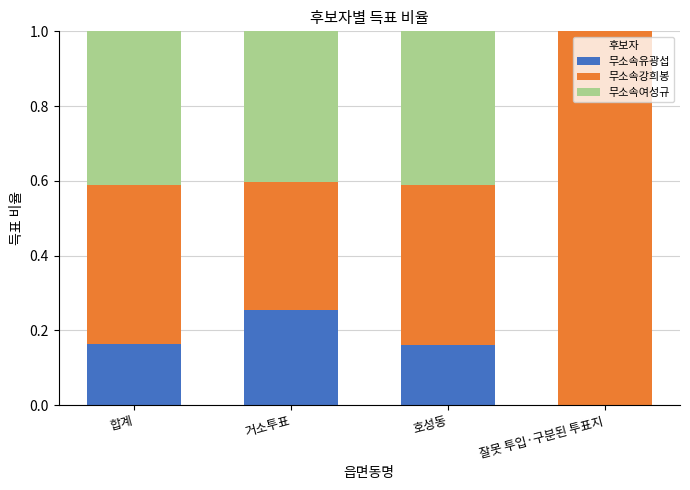

Which category has the highest value in the 무소속유광섭 series?

거소투표